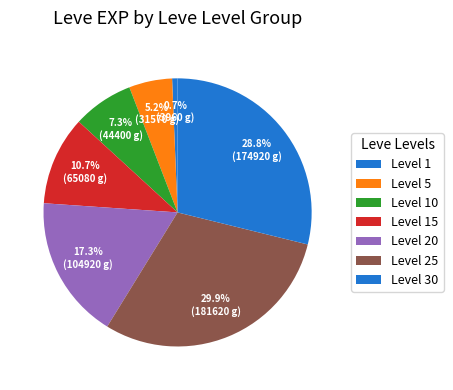

How many segments does this pie chart have?

7